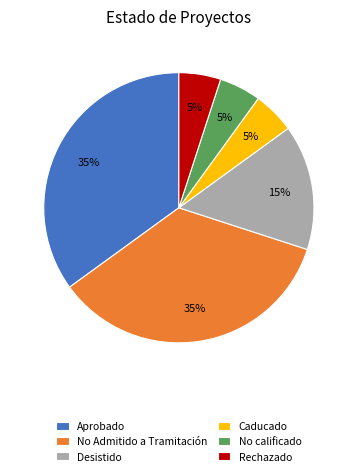

To the nearest percent, what is the average slice percentage?

17%